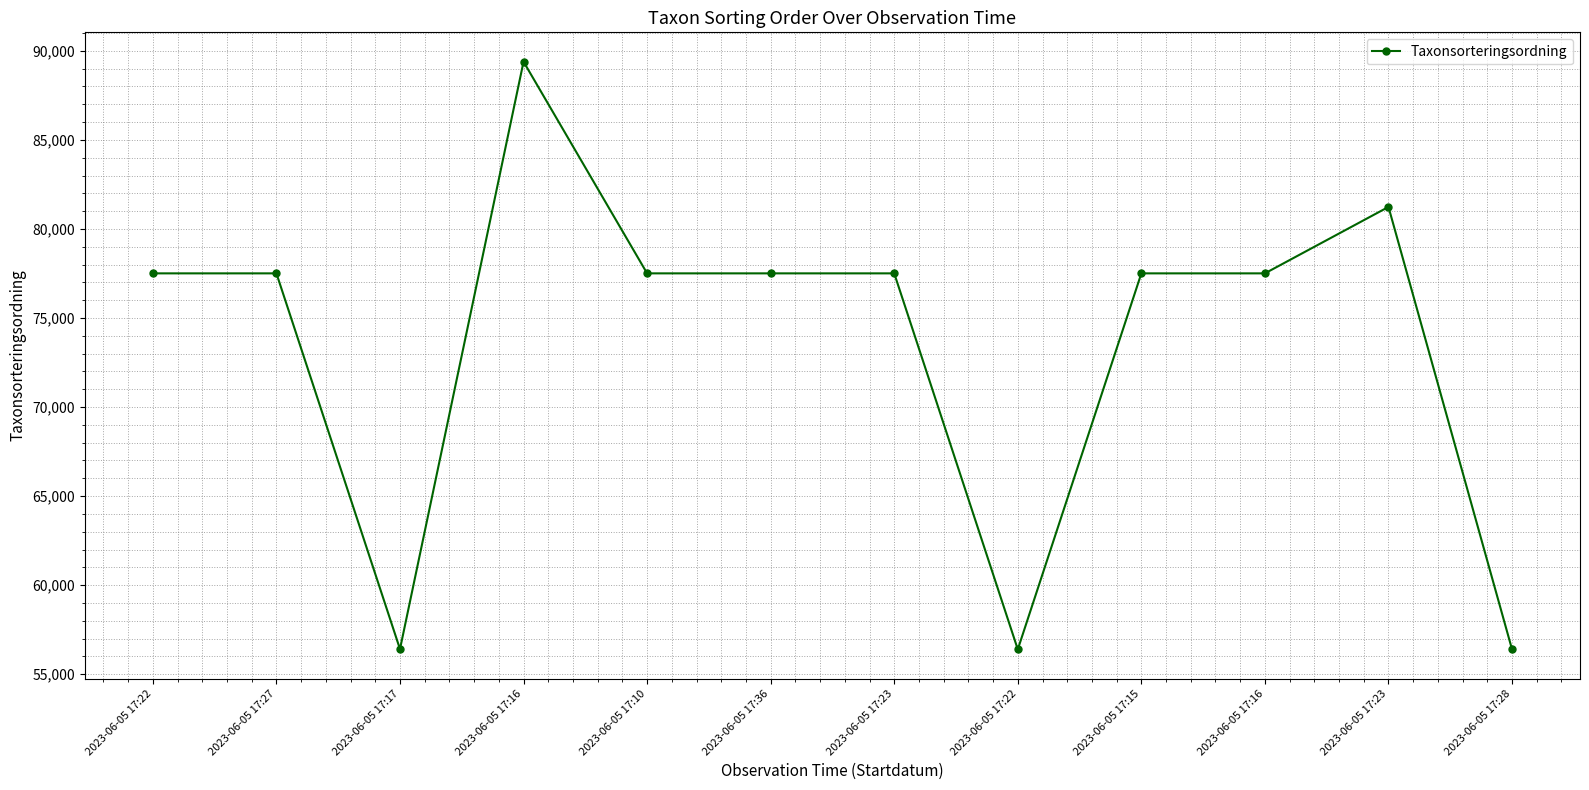

How many values are below 77506?

3